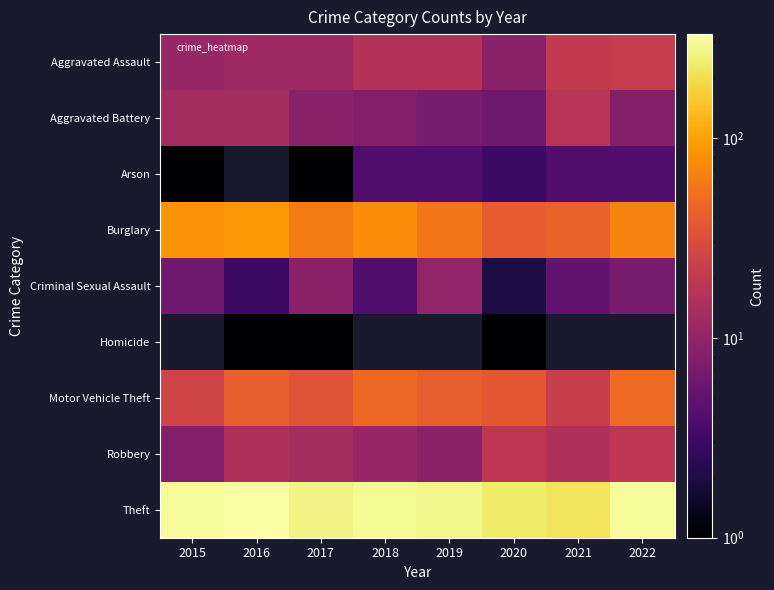

Where does the Burglary series first go above 69?

2015